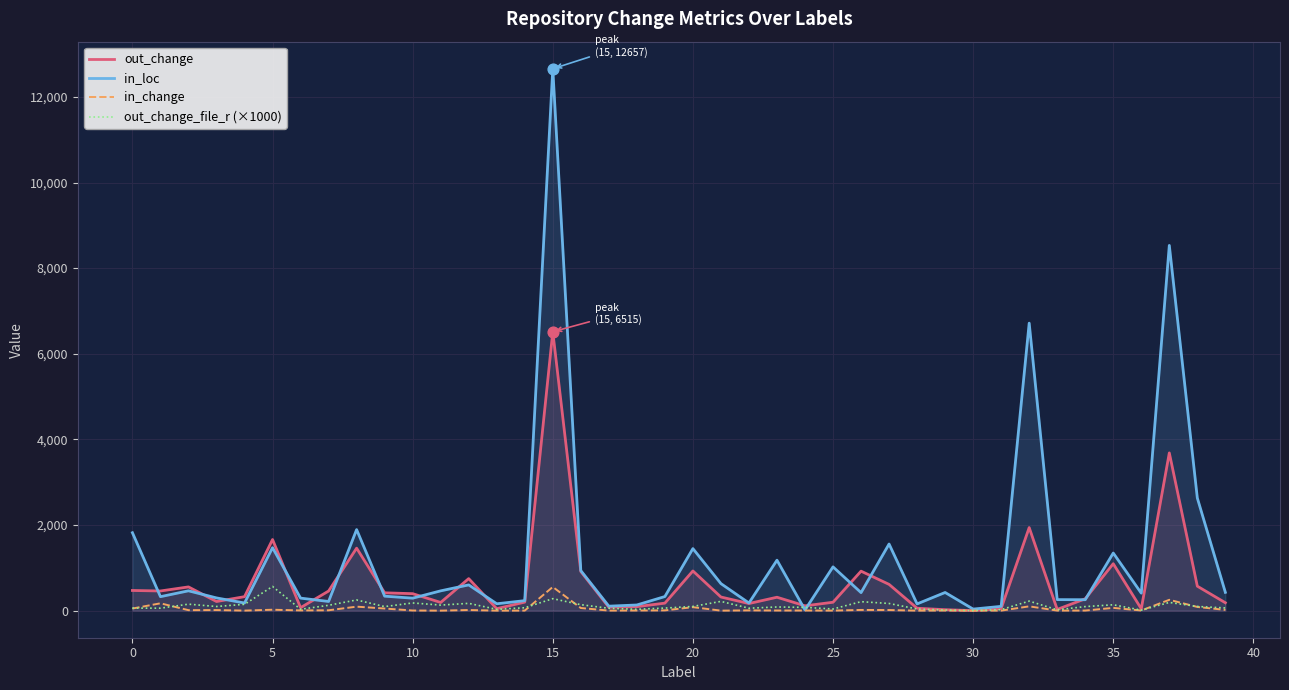

Is the value of in_loc at 39 greater than the value of out_change_file_r (×1000) at 29?

Yes